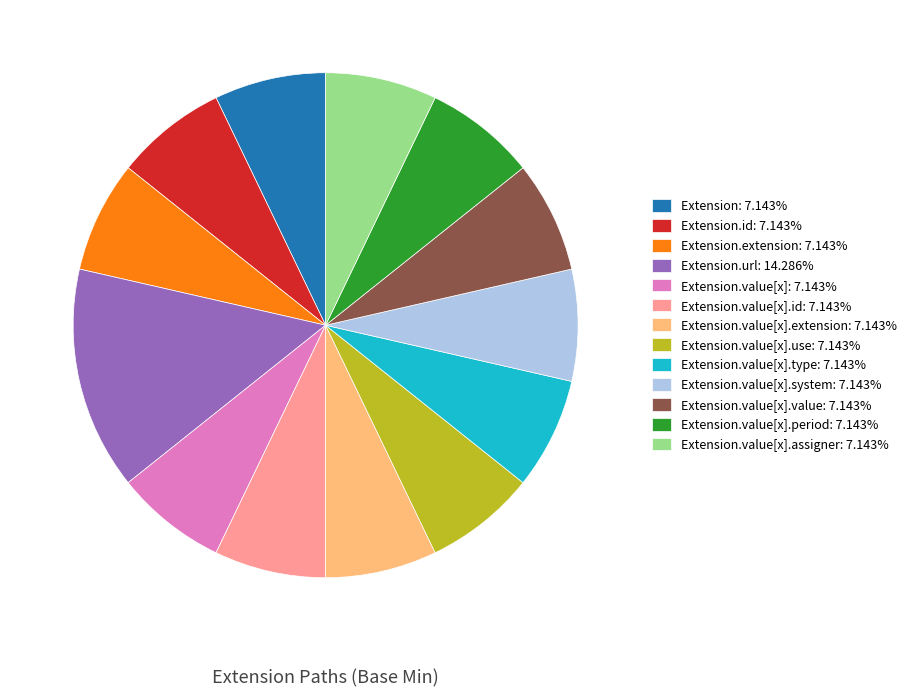

Approximately how many times larger is the value at Extension.value[x].system: 7.143% compared to Extension.id: 7.143%?

1.0